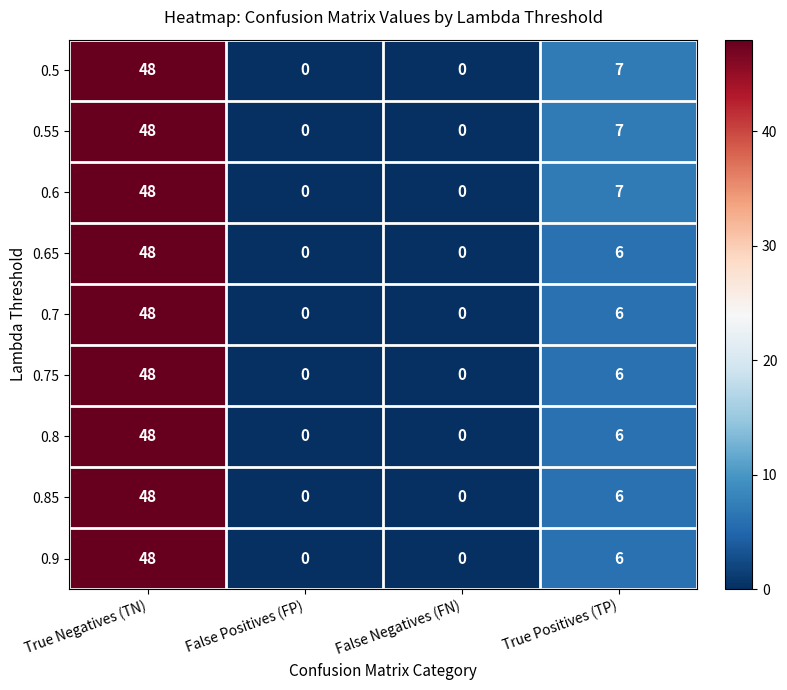

What is the total value across all series at True Positives (TP)?

57